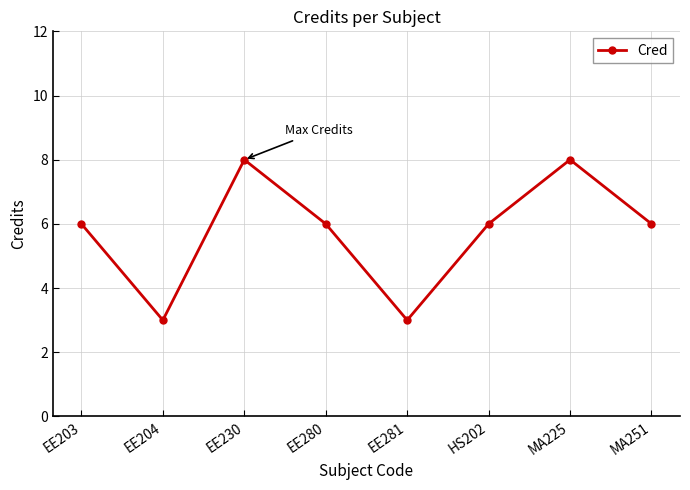

What is the greatest value displayed?

8